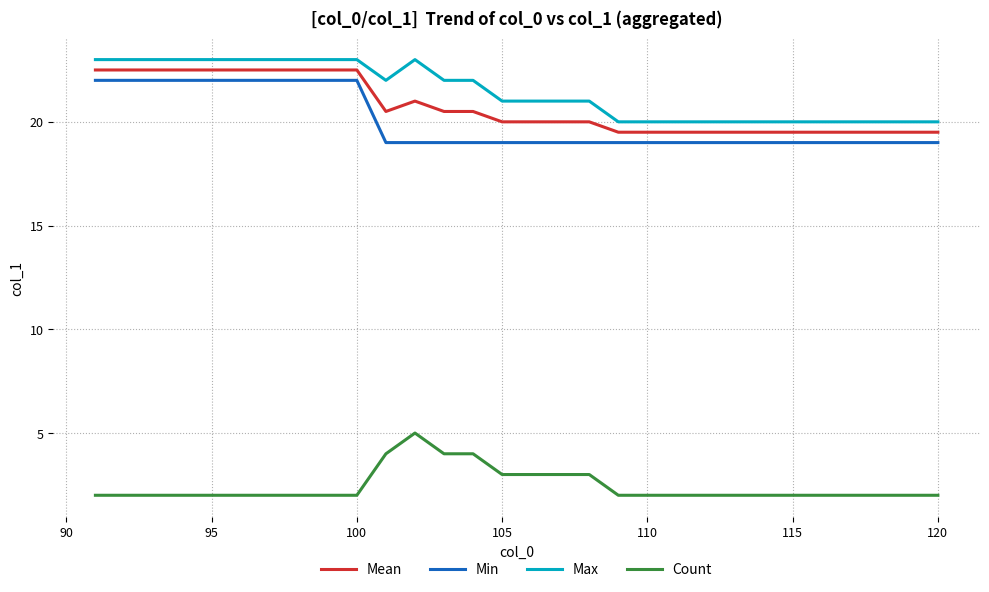

What is the greatest value displayed?

23.0